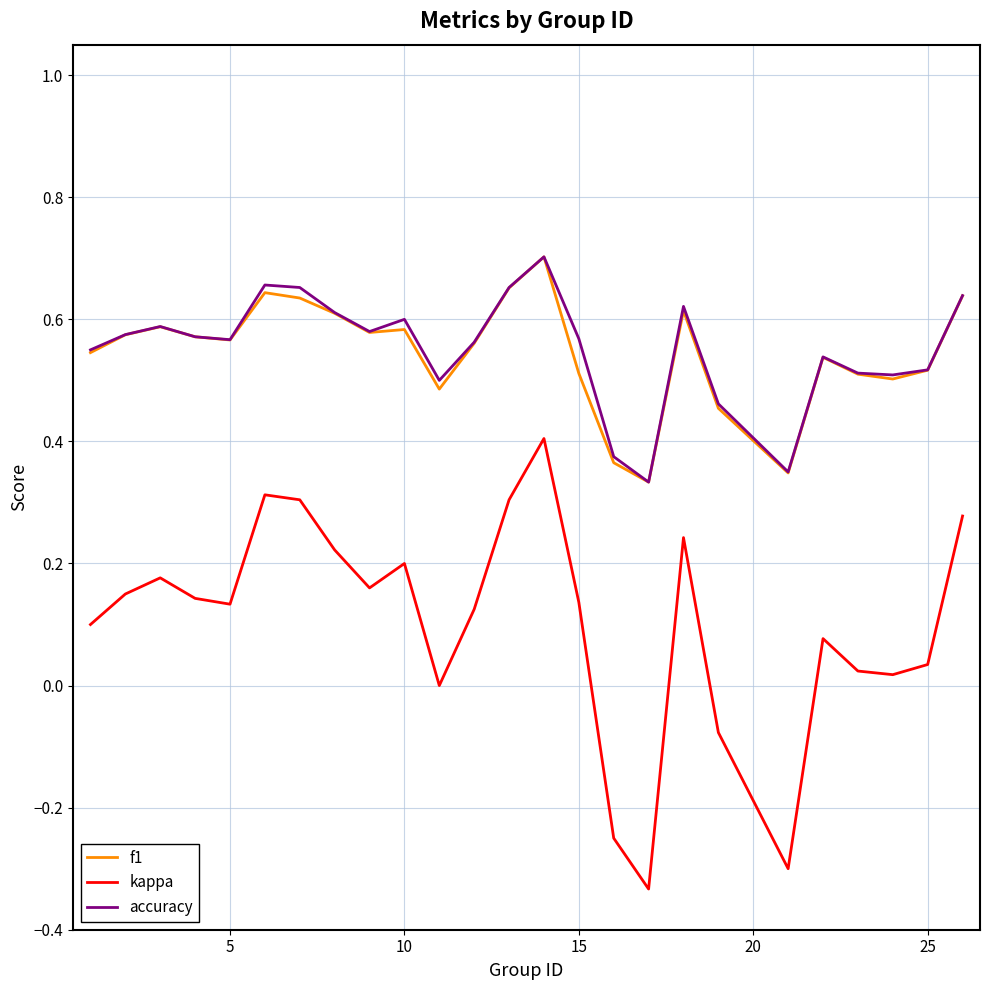

Which series has the largest range (max minus min)?

kappa